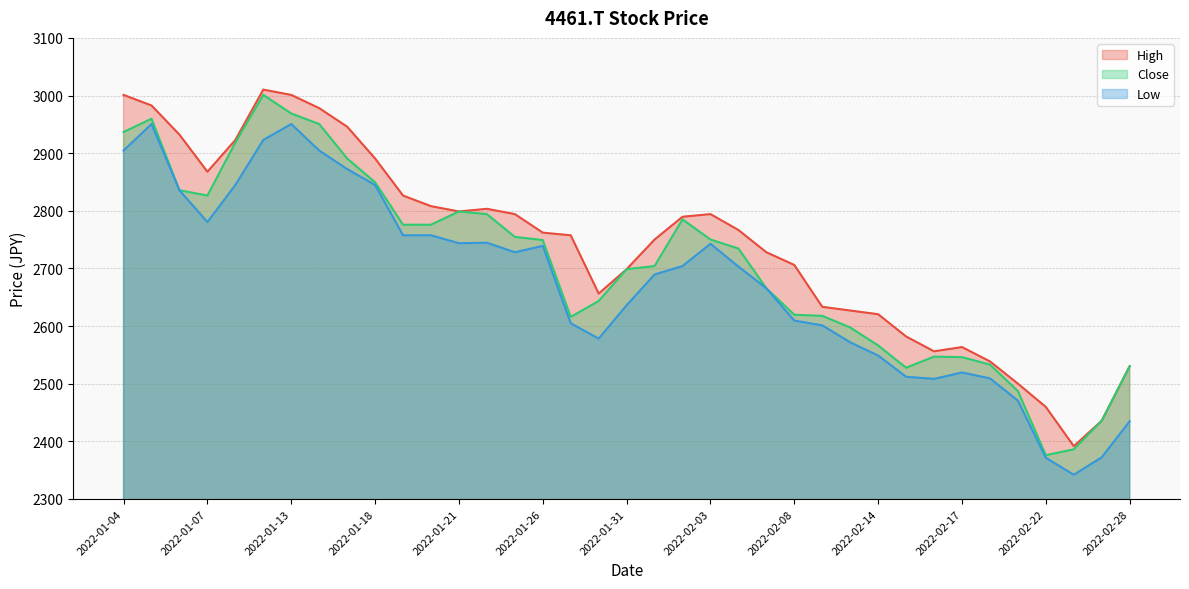

What is the total value across all series at 2022-02-07?

8059.2